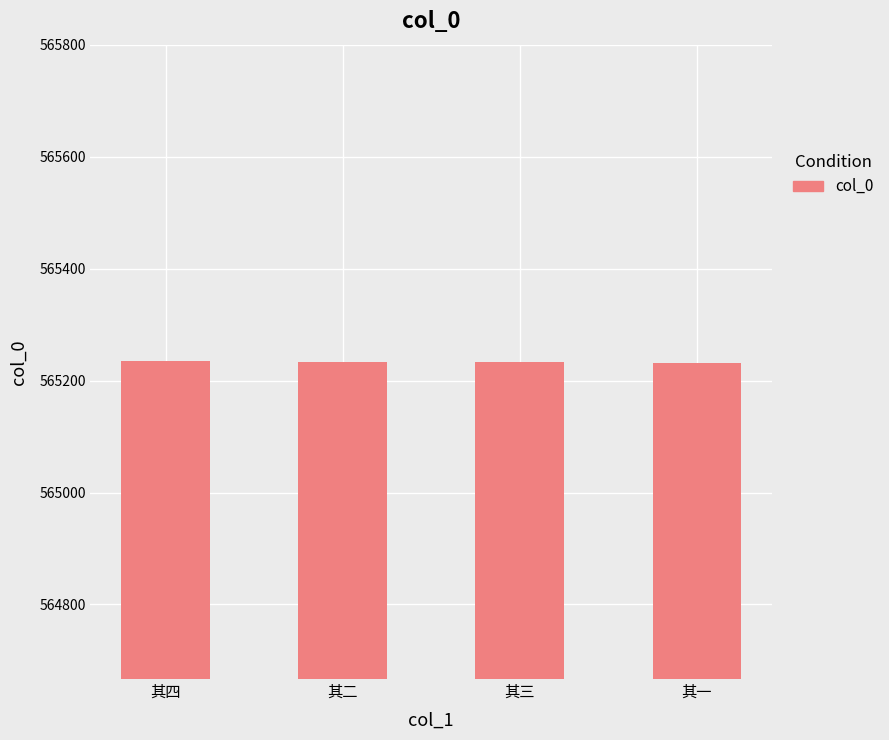

What is the average value?

565234